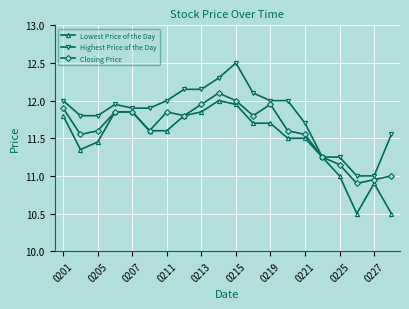

Which series has the largest total across all categories?

Highest Price of the Day